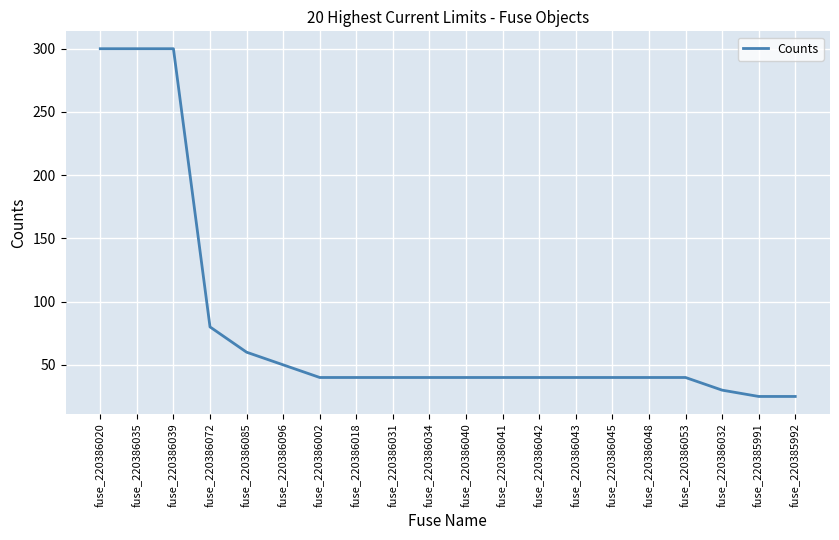

Where does the data first go above 40?

fuse_220386020